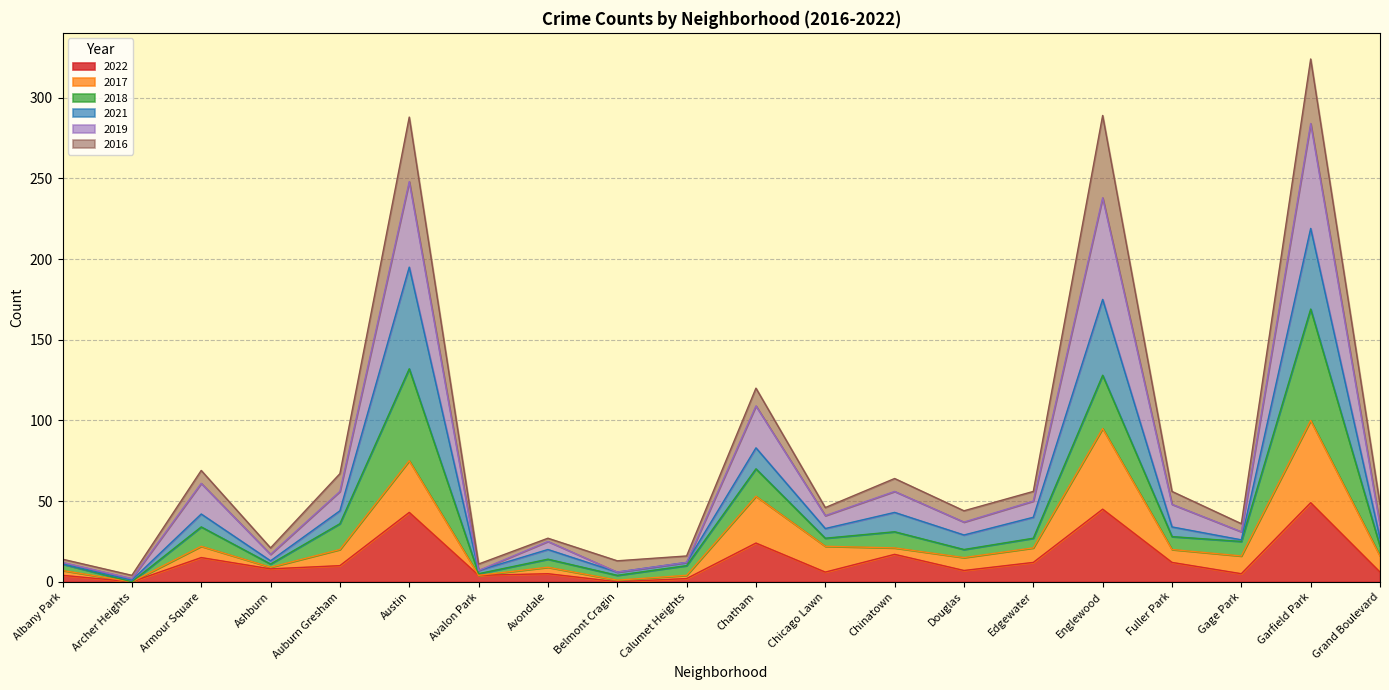

What are all the series names shown in the legend?

2022, 2017, 2018, 2021, 2019, 2016